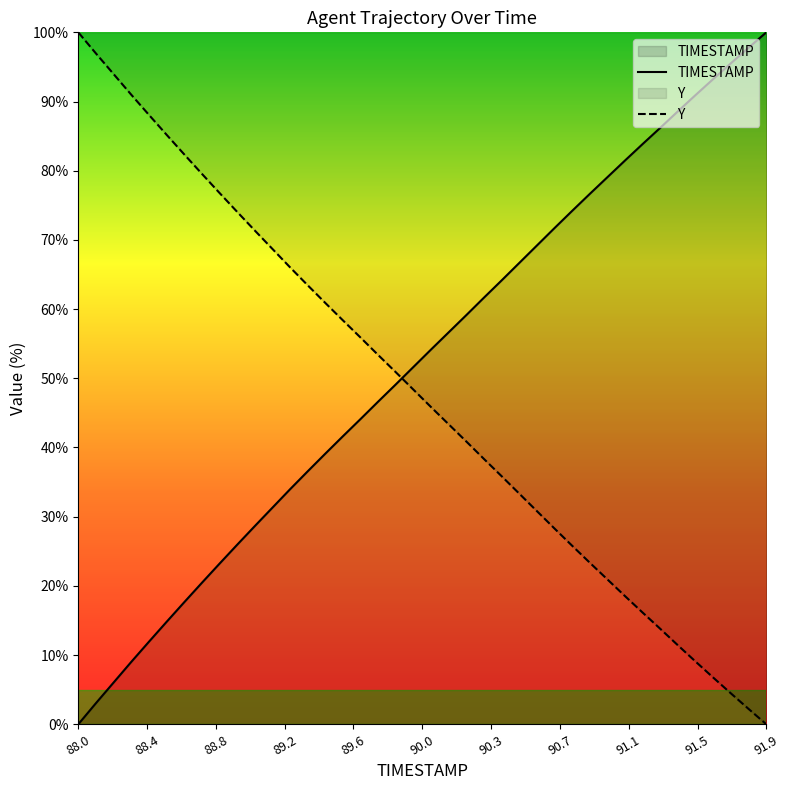

What is the difference between the second highest and second lowest values in the TIMESTAMP series?

94.7